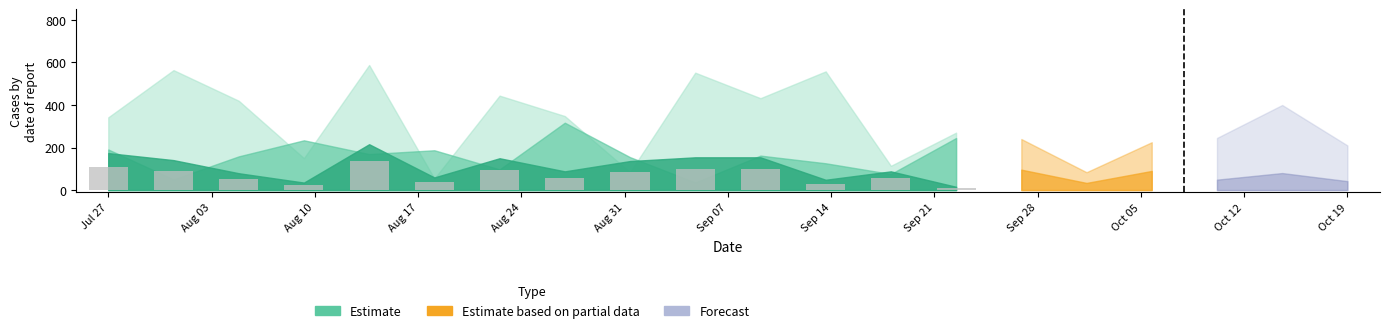

What is the sum of all values?

978.6